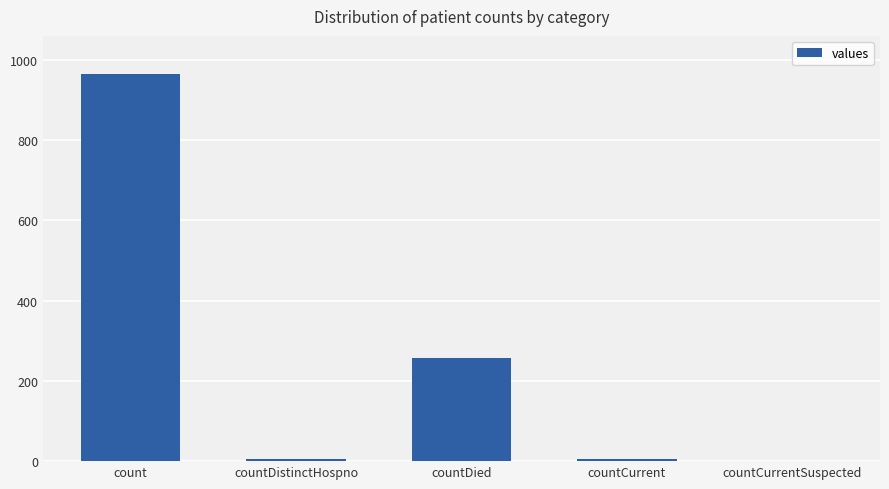

What is the change in value from countDied to countCurrentSuspected?

-256